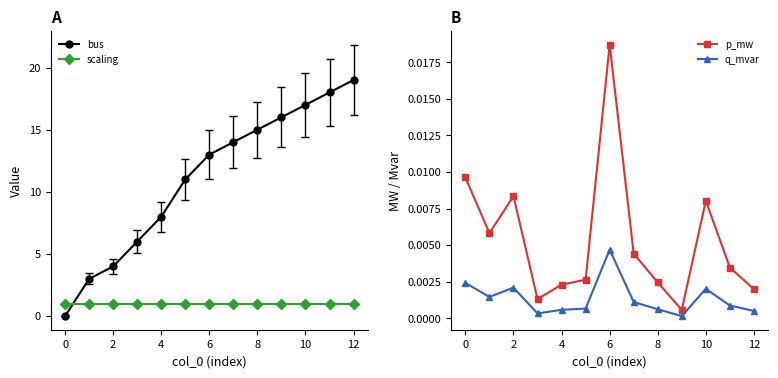

Which series has the largest range (max minus min)?

bus